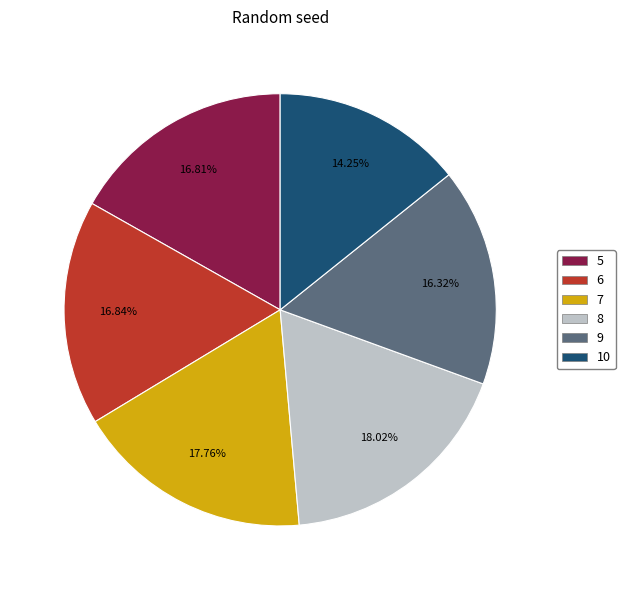

To the nearest percent, what is the combined percentage of 8 and 7?

36%